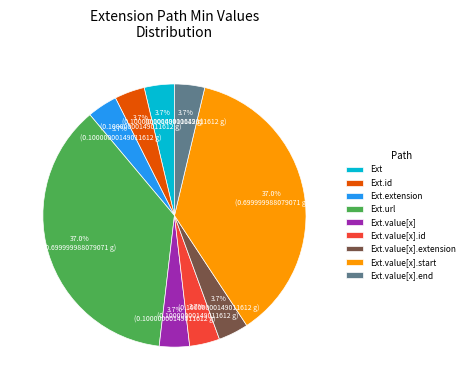

Is Ext.value[x].start the majority of the pie?

No